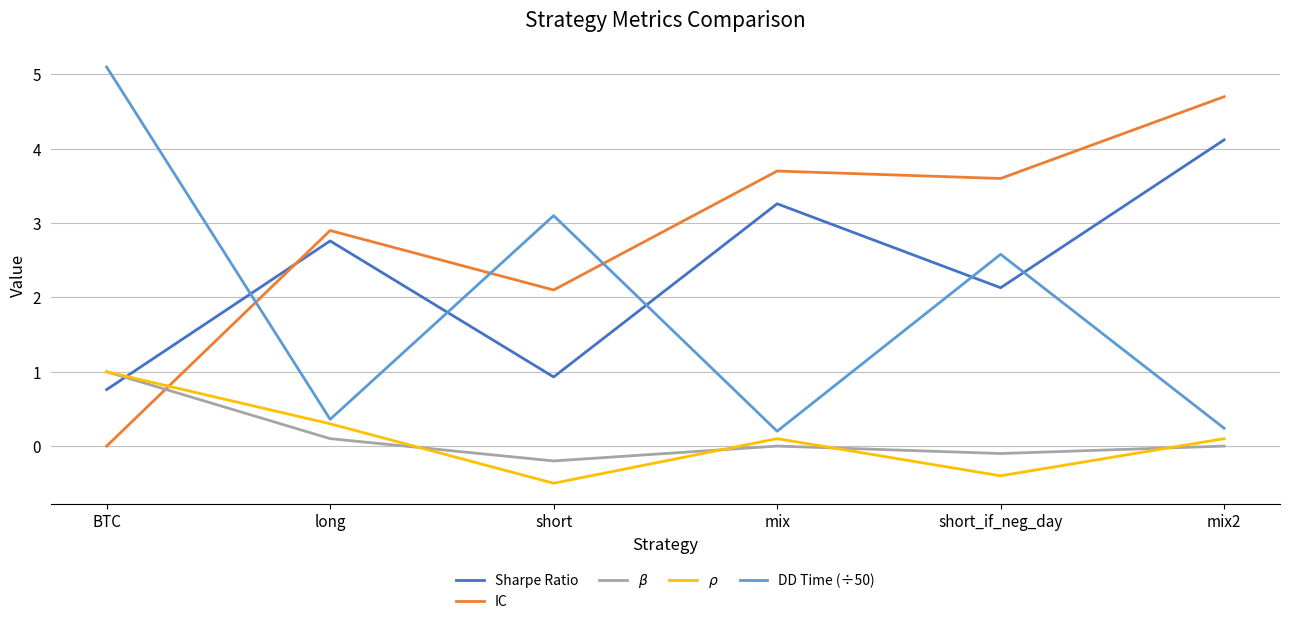

How many categories are shown in the chart?

6